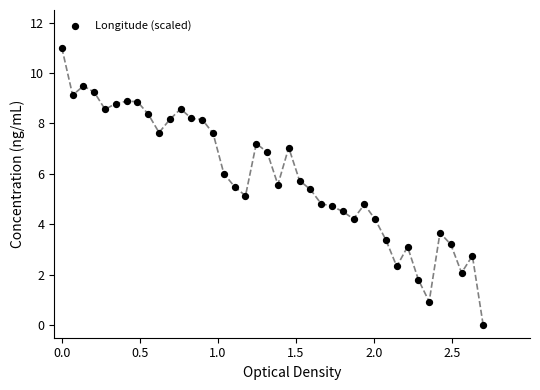

What is the range of X values (max minus min)?

2.7